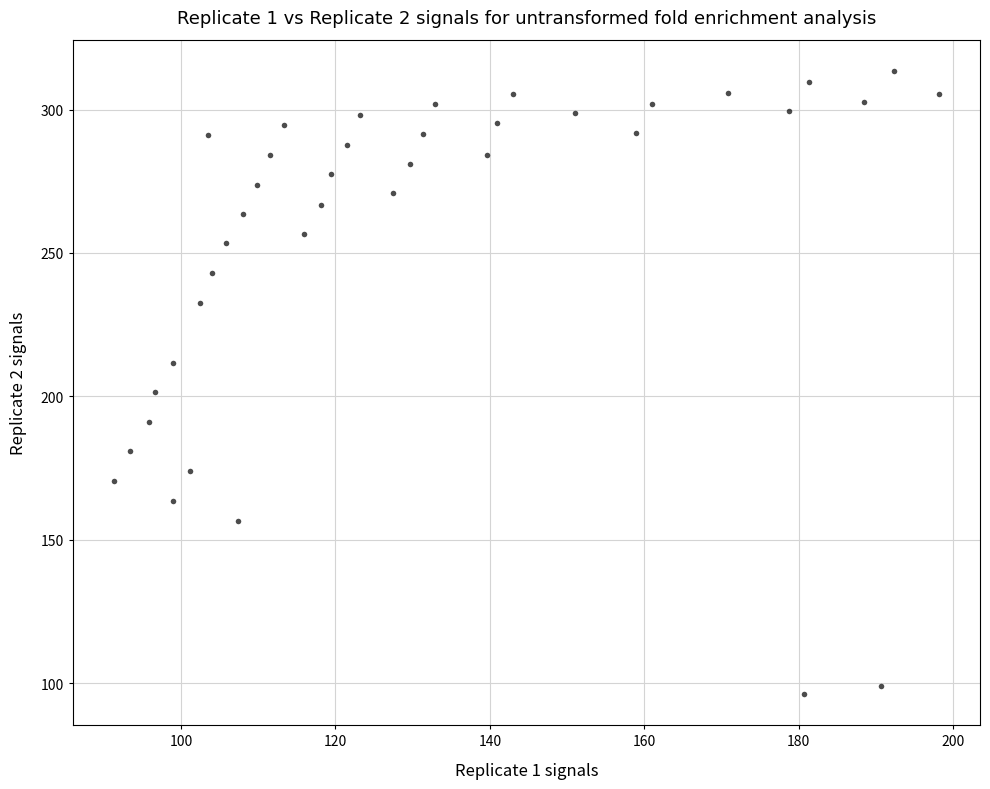

What Y value in the scatter plot is closest to 204?

201.6